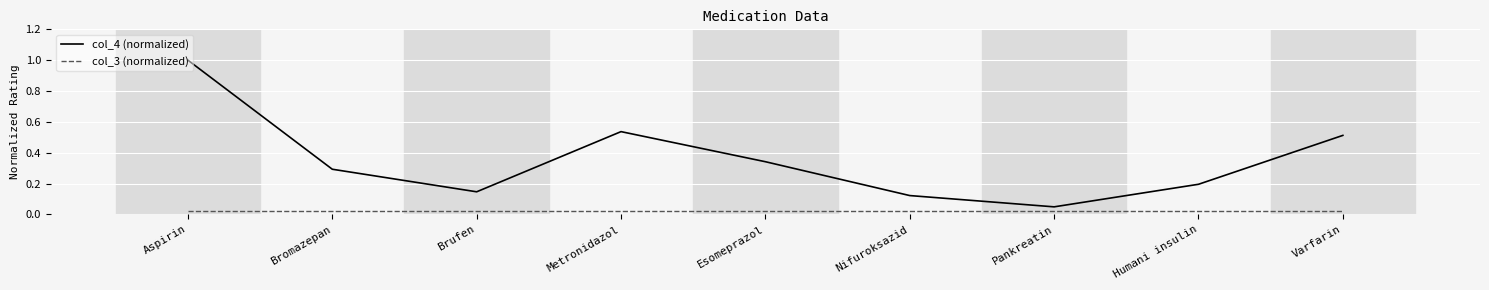

What is the maximum value for col_4 (normalized)?

1.0